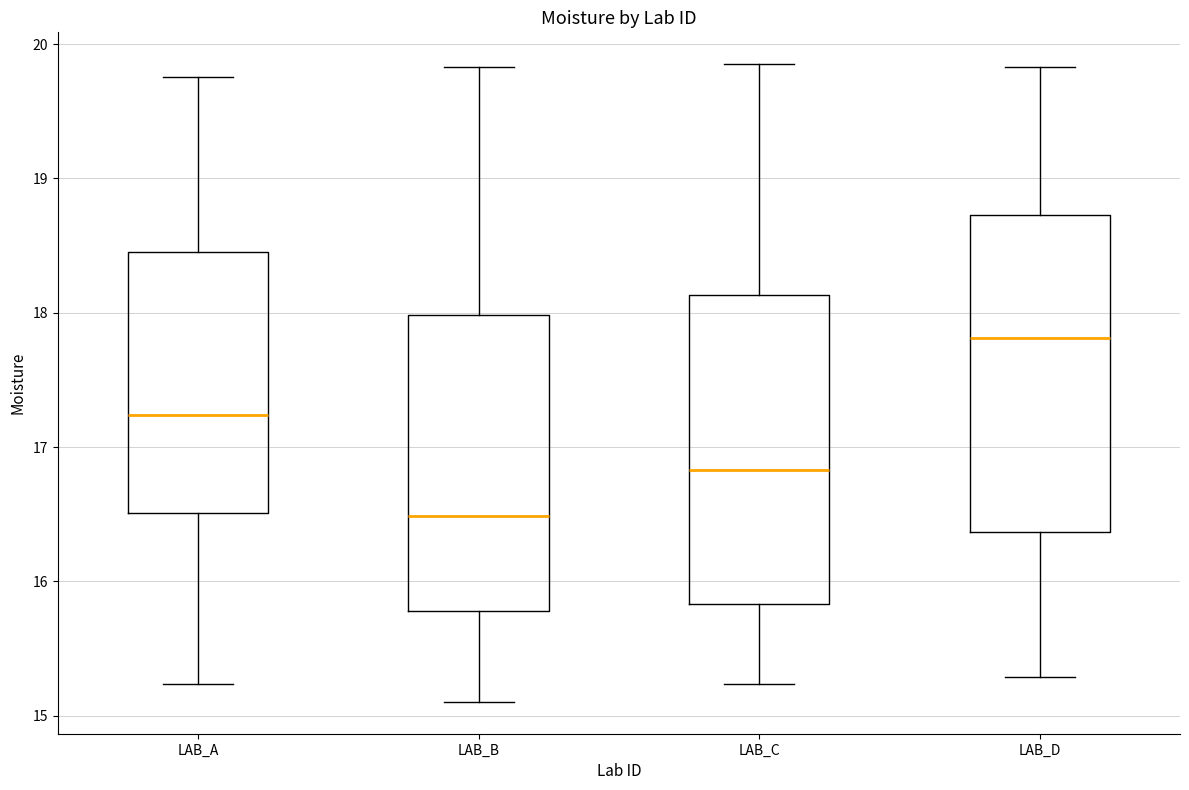

Where is the lower edge of the box for LAB_C on the y-axis? The values are not printed on the chart, so give them approximately, as read against the axis.

15.8